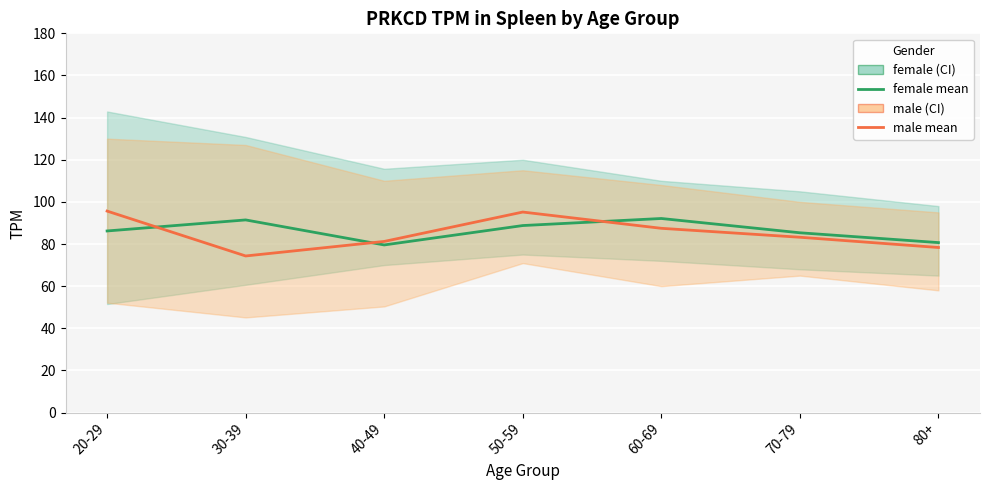

Where does the female mean series first go above 86?

20-29